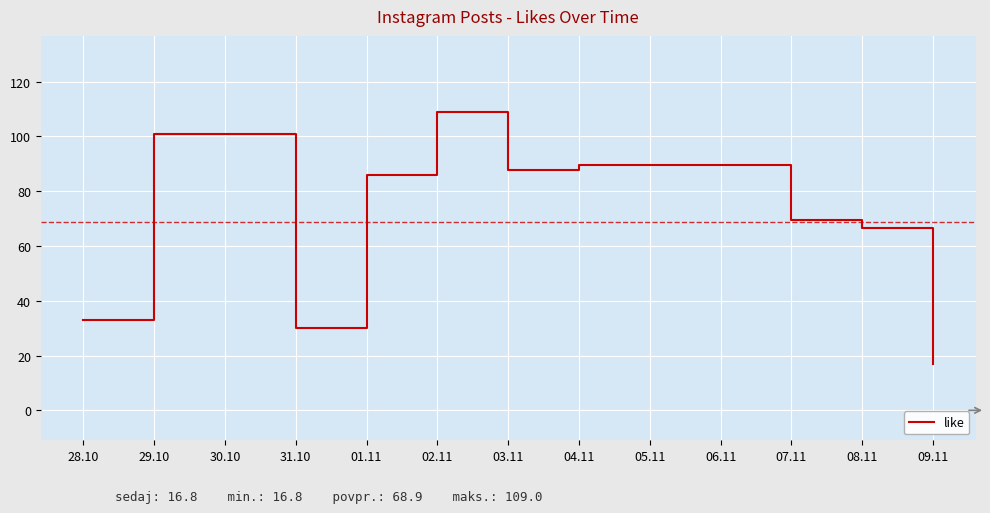

Which has a higher value, 29.10 or 28.10?

29.10